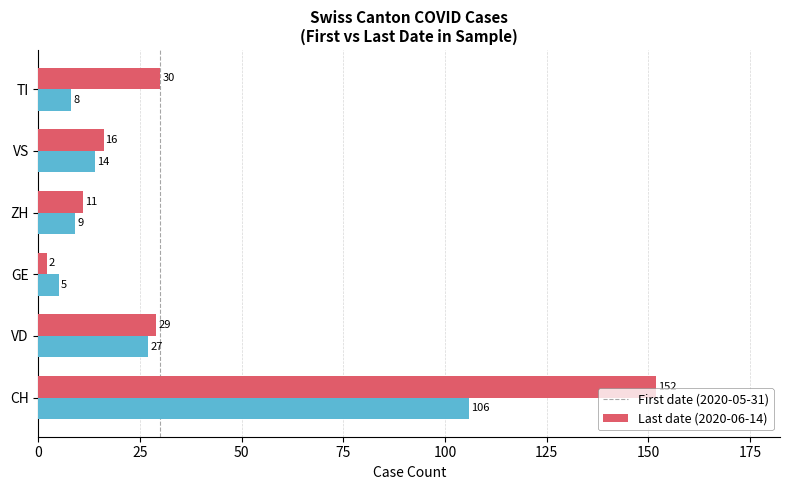

What is the total value across all series at ZH?

20